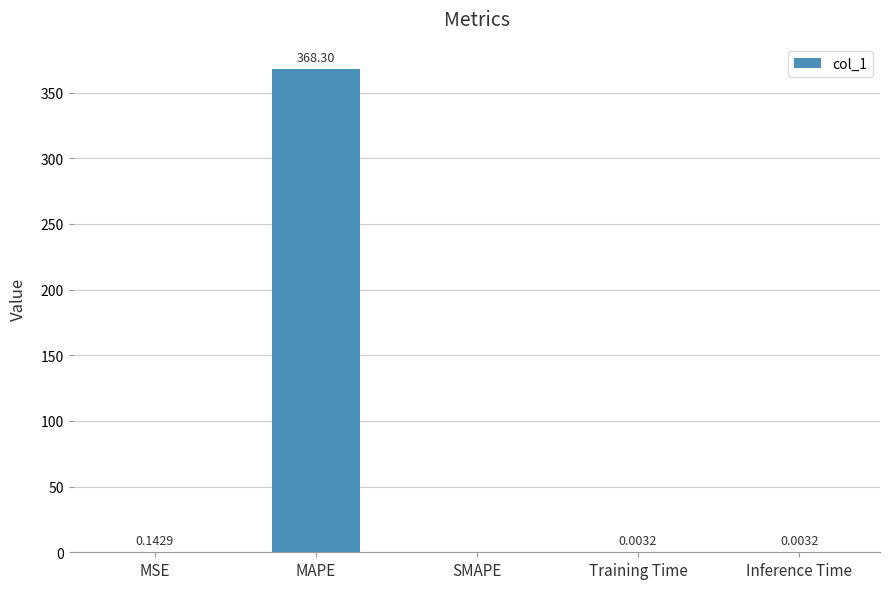

What is the sum of all values?

368.5